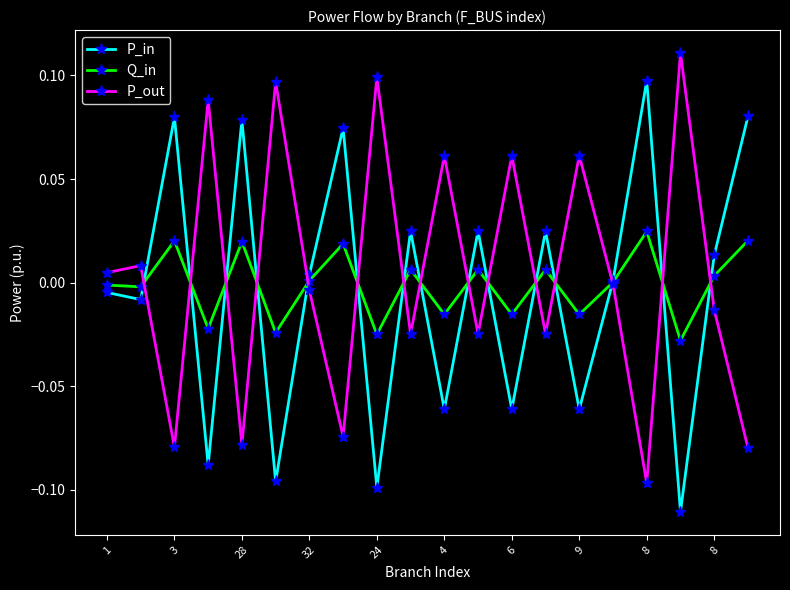

True or false: P_out has more than 2 interior local peaks.

True